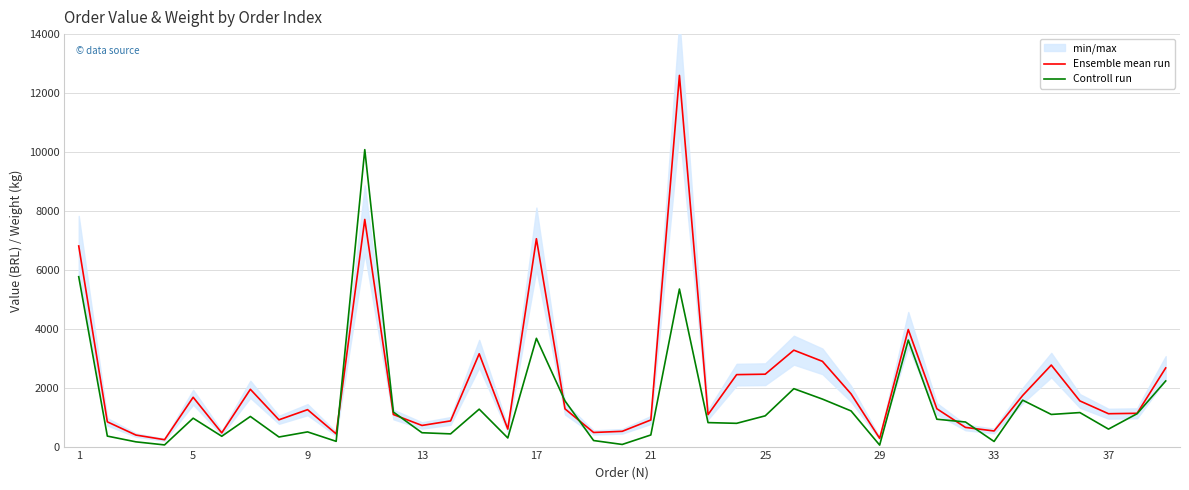

What is the highest value of the Ensemble mean run series?

12598.2